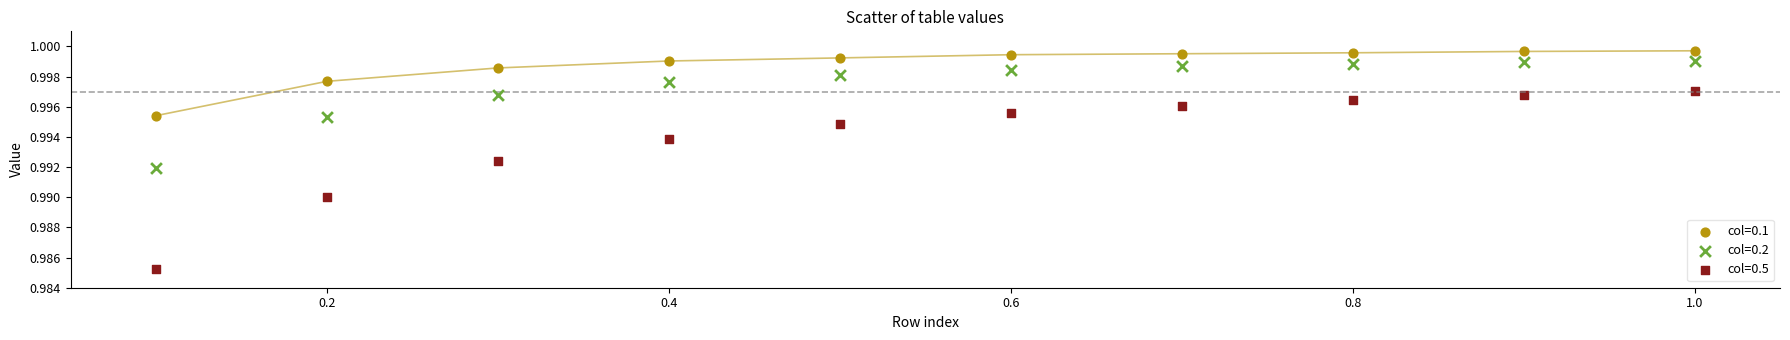

What are all the series names shown in the legend?

col=0.1, col=0.2, col=0.5